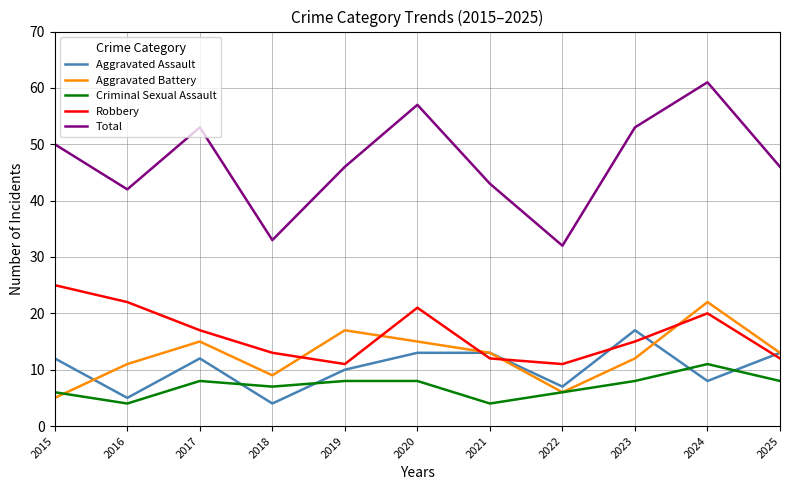

Is the value of Robbery at 2021 greater than the value of Aggravated Battery at 2019?

No